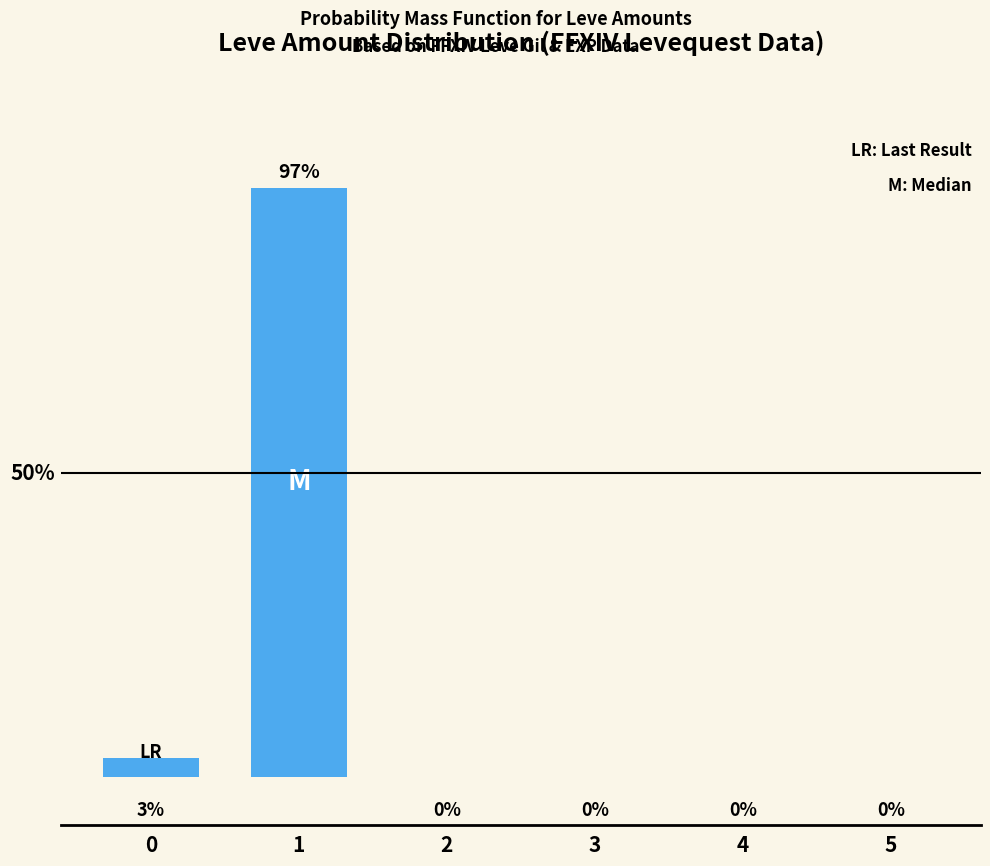

The chart shows a value of 0 at 5. True or false?

True